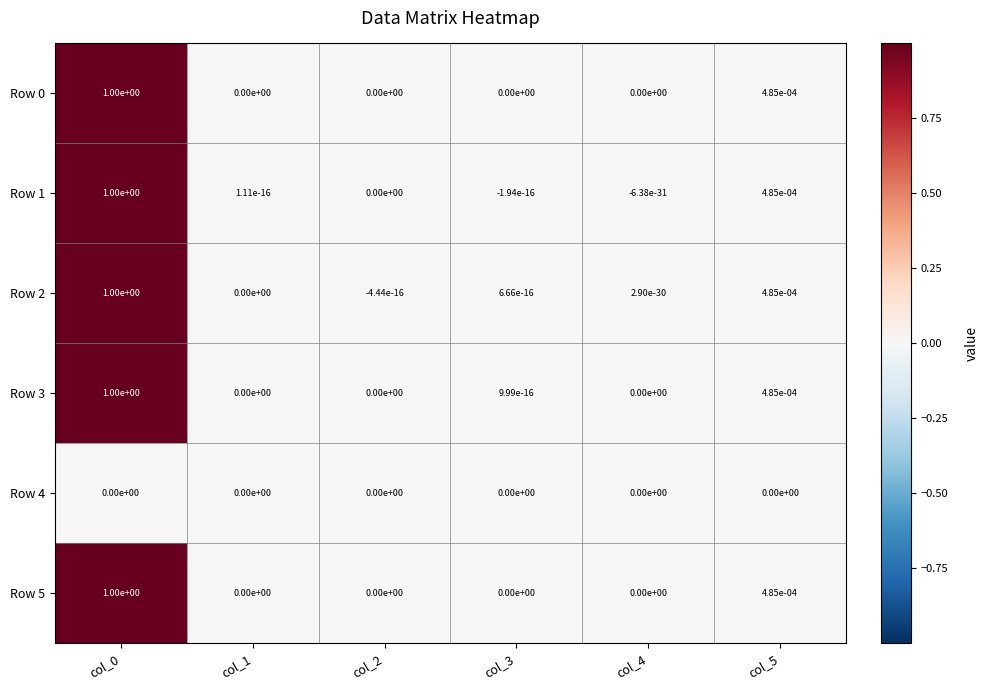

Is the value of Row 4 at col_3 greater than the value of Row 1 at col_0?

No